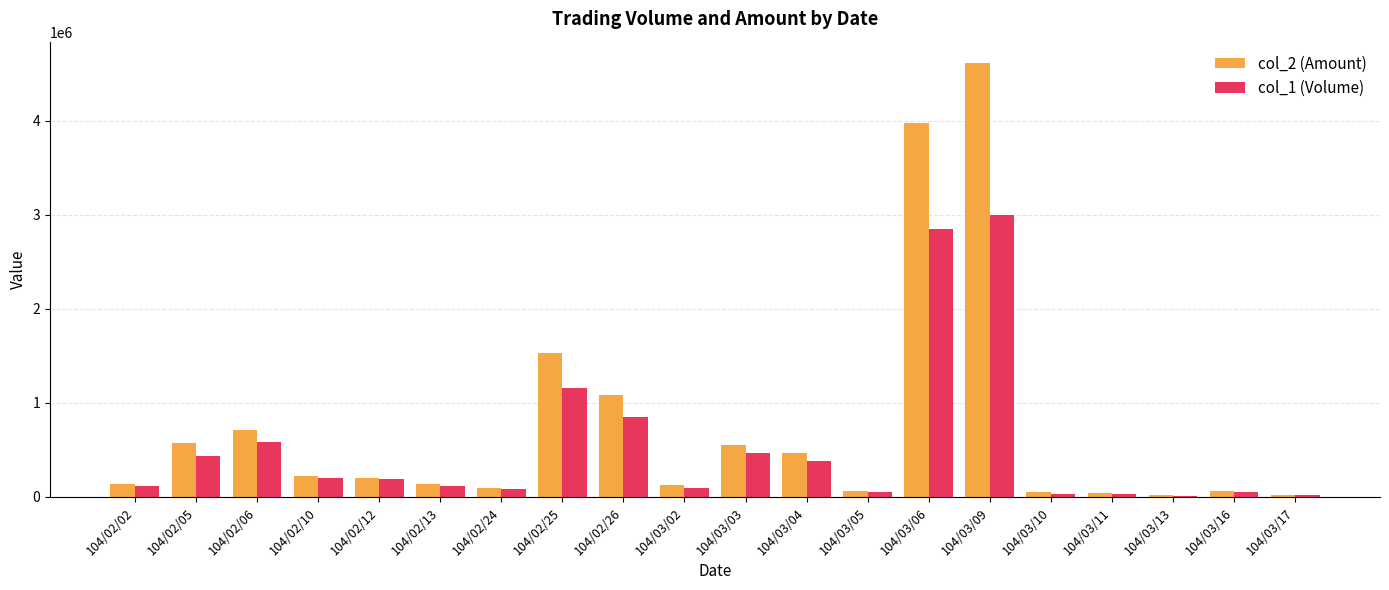

Read the col_1 (Volume) value at 104/02/02, to the nearest 50.

120000